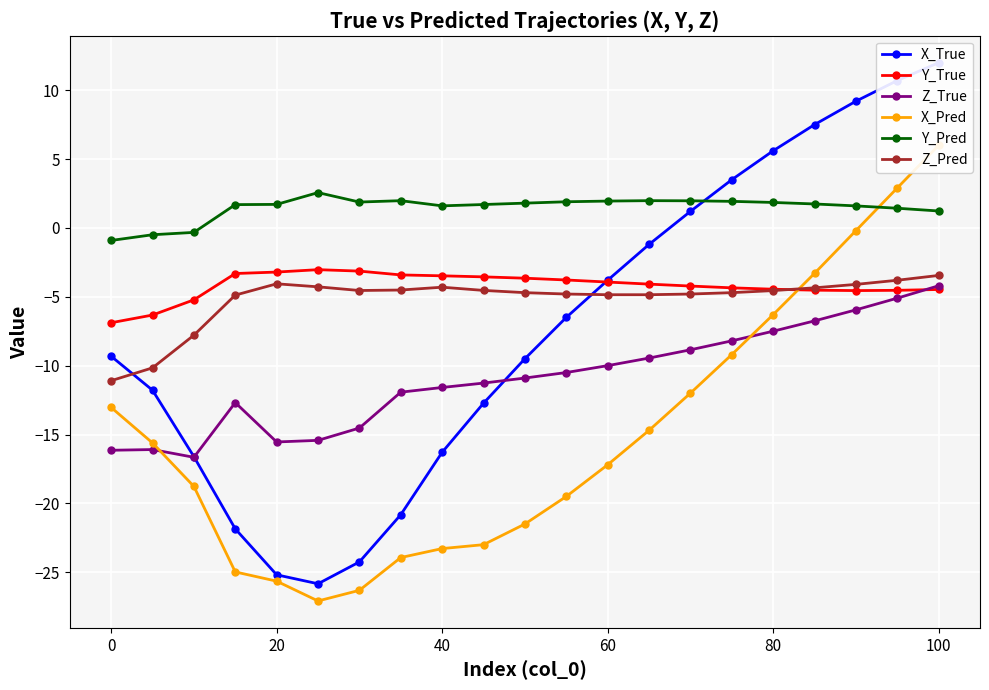

True or false: Z_Pred and Y_Pred intersect in this chart.

False